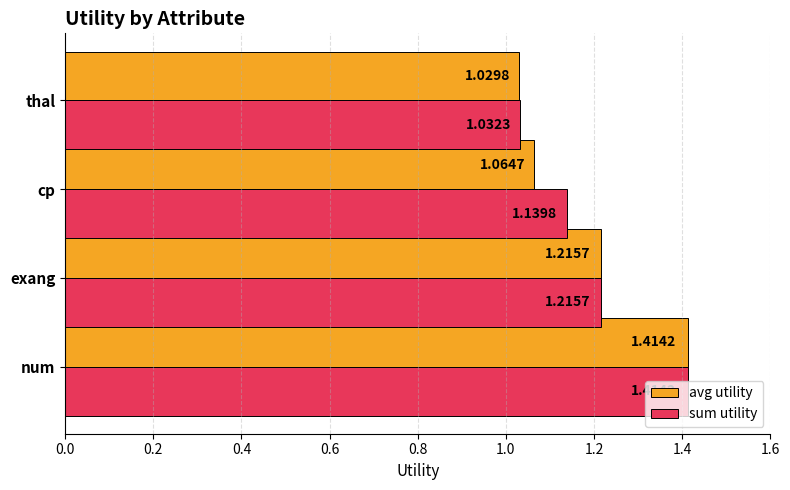

What is the difference between the maximum and minimum values in the avg utility series?

0.4